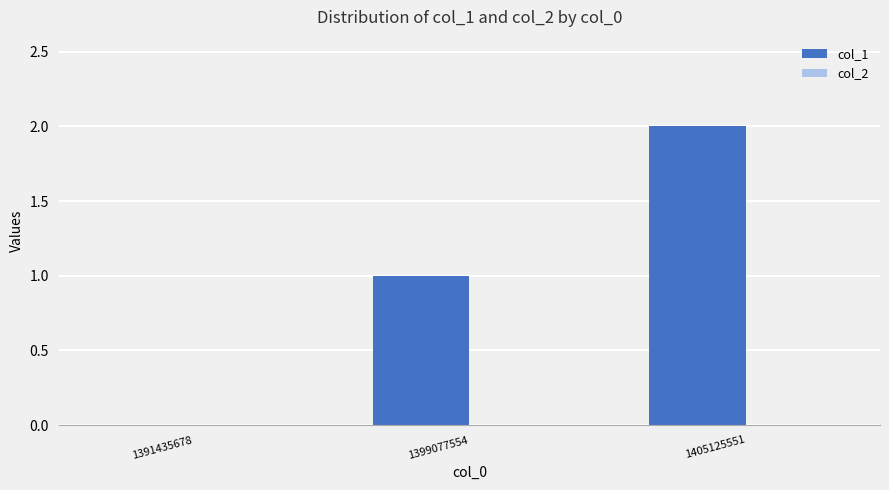

What is the sum of all values?

3